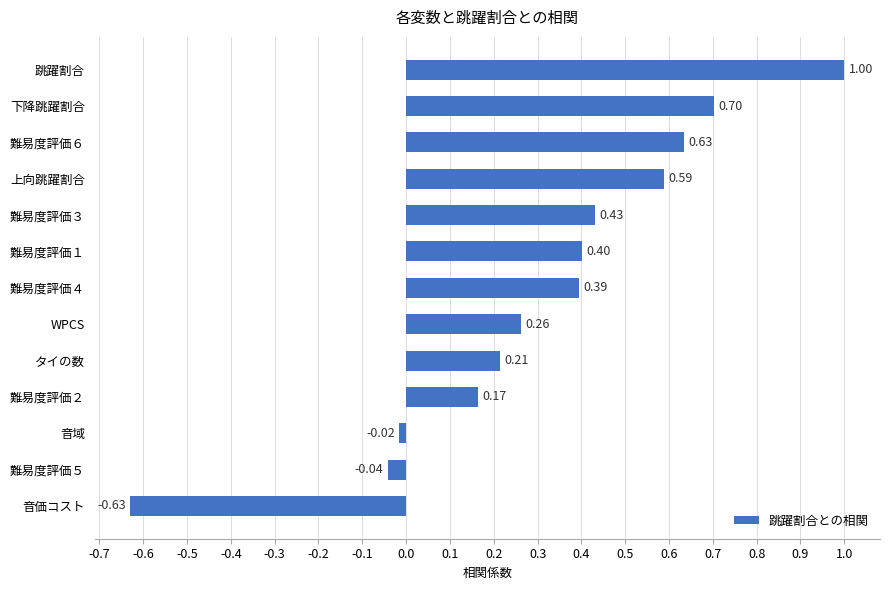

How many bars are there in total?

13